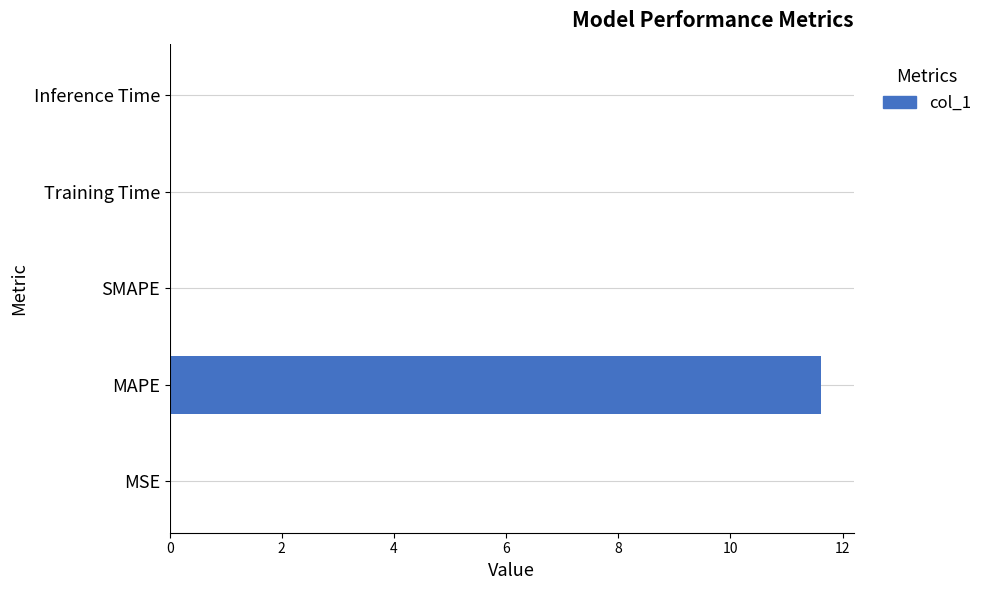

What is the sum of all values?

11.6